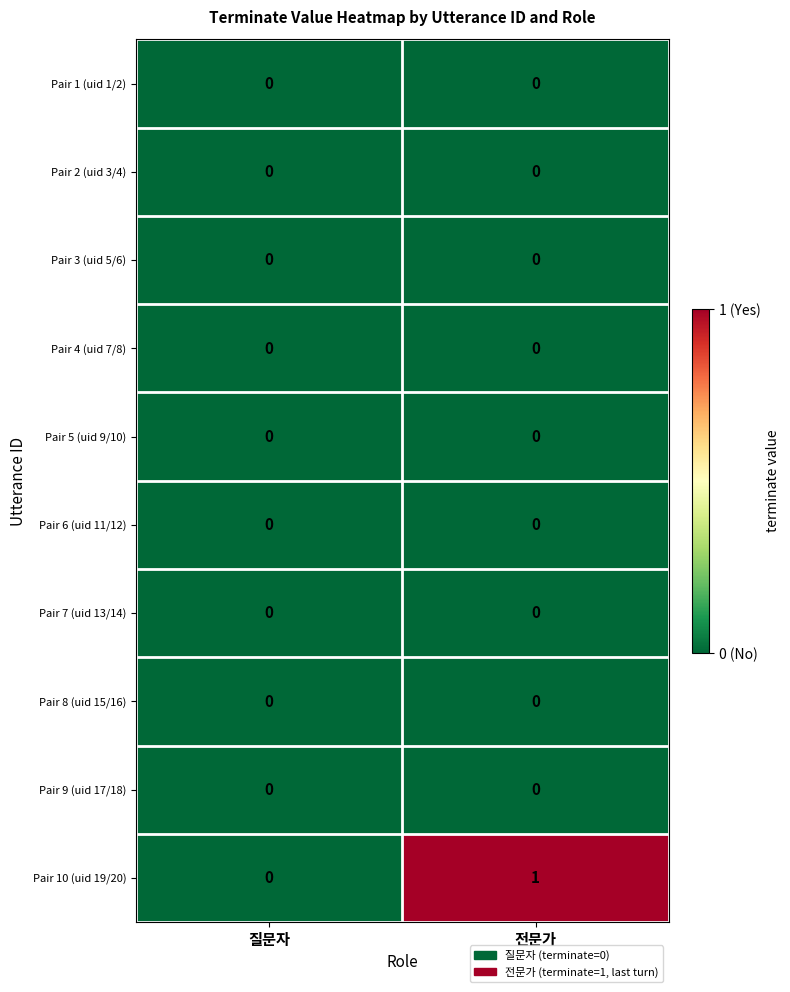

Reading left to right, transcribe all the data shown in this chart.

Pair 1 (uid 1/2): 질문자=0	전문가=0
Pair 2 (uid 3/4): 질문자=0	전문가=0
Pair 3 (uid 5/6): 질문자=0	전문가=0
Pair 4 (uid 7/8): 질문자=0	전문가=0
Pair 5 (uid 9/10): 질문자=0	전문가=0
Pair 6 (uid 11/12): 질문자=0	전문가=0
Pair 7 (uid 13/14): 질문자=0	전문가=0
Pair 8 (uid 15/16): 질문자=0	전문가=0
Pair 9 (uid 17/18): 질문자=0	전문가=0
Pair 10 (uid 19/20): 질문자=0	전문가=1